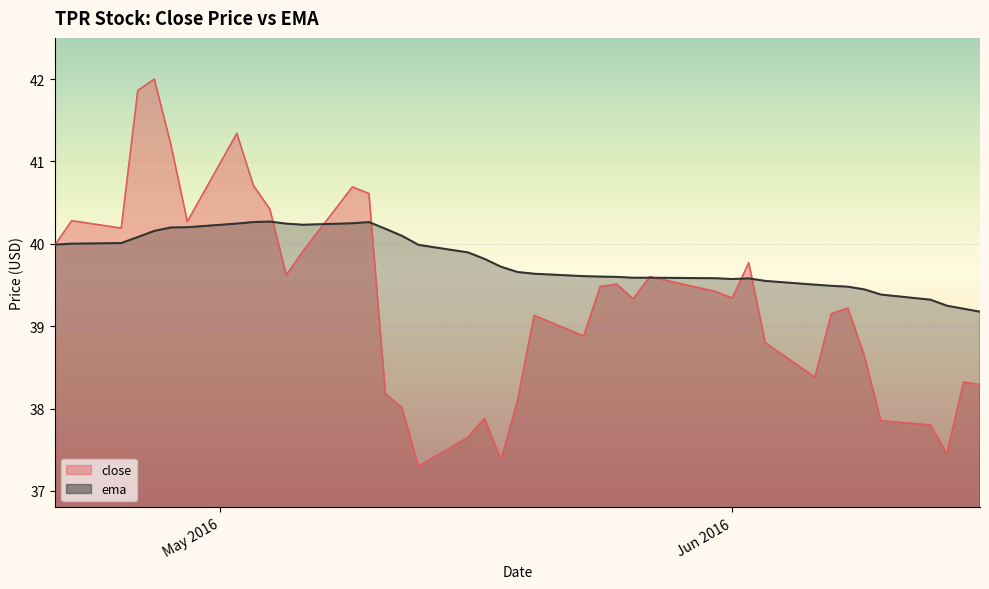

Reading left to right, what are all the values shown in this chart?

close: 40.0	40.3	40.2	41.9	42.0	41.2	40.3	41.3	40.7	40.4	39.6	39.9	40.7	40.6	38.2	38.0	37.3	37.7	37.9	37.4	38.1	39.1	38.9	39.5	39.5	39.3	39.6	39.4	39.3	39.8	38.8	38.4	39.2	39.2	38.6	37.8	37.8	37.5	38.3	38.3
ema: 40.0	40.0	40.0	40.1	40.2	40.2	40.2	40.2	40.3	40.3	40.2	40.2	40.2	40.3	40.2	40.1	40.0	39.9	39.8	39.7	39.7	39.6	39.6	39.6	39.6	39.6	39.6	39.6	39.6	39.6	39.5	39.5	39.5	39.5	39.4	39.4	39.3	39.2	39.2	39.2